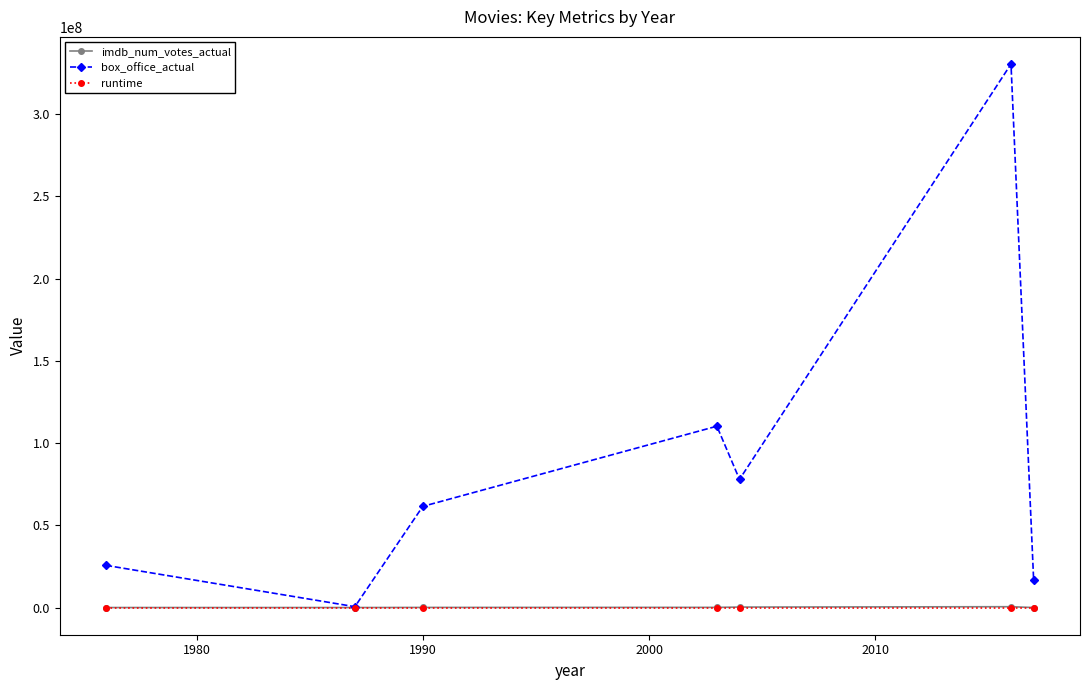

What is the lowest value of the runtime series?

92